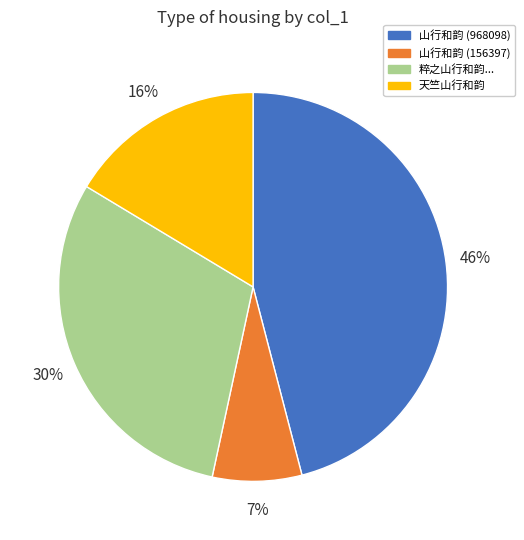

To the nearest percent, what is the difference between the largest and smallest slice percentages?

39%